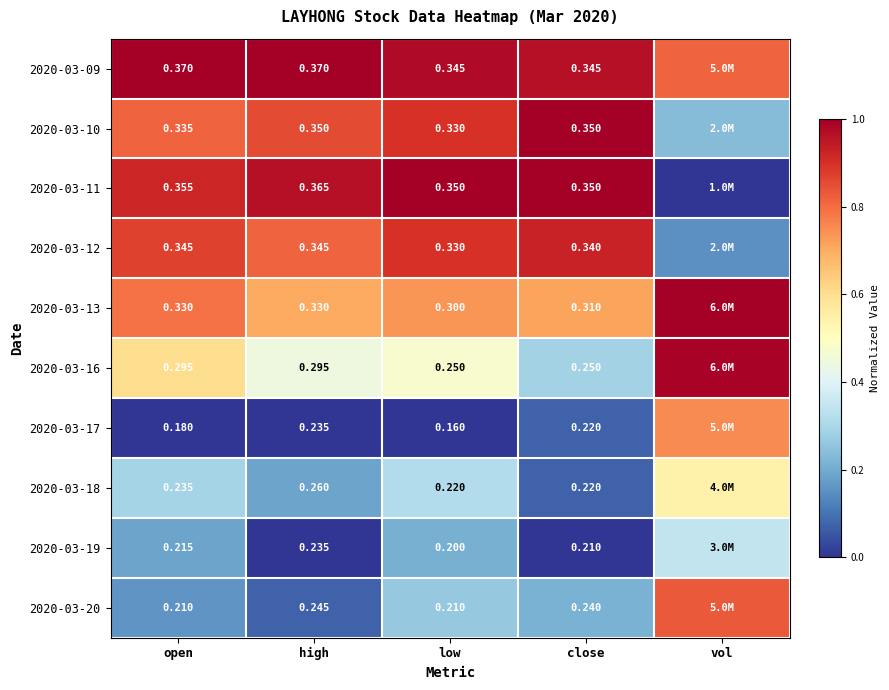

At how many categories does at least one series exceed 0?

5